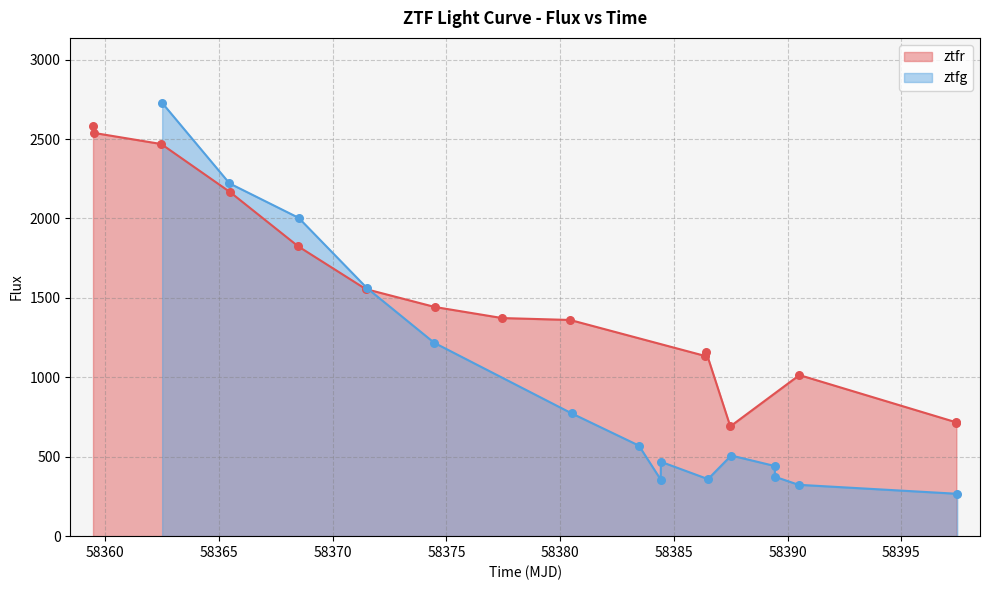

Is the value of ztfg at 12 greater than the value of ztfr at 14?

No